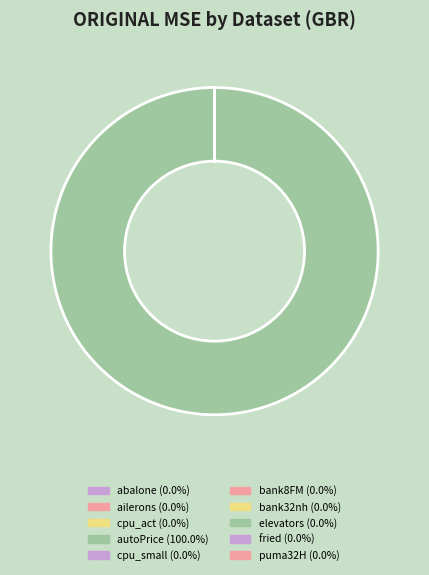

Rank the categories by value from lowest to highest.

ailerons, elevators, puma32H, bank8FM, bank32nh, abalone, fried, cpu_act, cpu_small, autoPrice